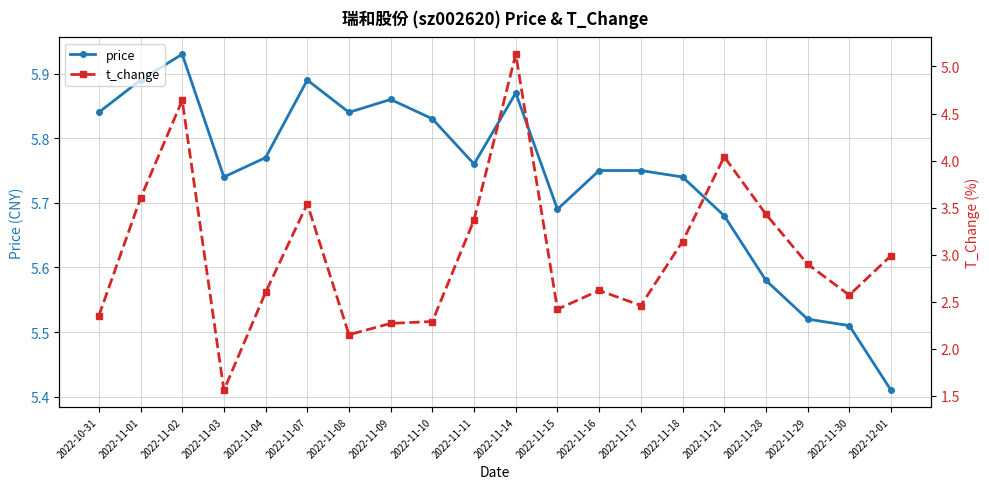

Reading right to left, what are all the values shown in this chart?

price: 2022-12-01=5.4	2022-11-30=5.5	2022-11-29=5.5	2022-11-28=5.6	2022-11-21=5.7	2022-11-18=5.7	2022-11-17=5.8	2022-11-16=5.8	2022-11-15=5.7	2022-11-14=5.9	2022-11-11=5.8	2022-11-10=5.8	2022-11-09=5.9	2022-11-08=5.8	2022-11-07=5.9	2022-11-04=5.8	2022-11-03=5.7	2022-11-02=5.9	2022-11-01=5.9	2022-10-31=5.8
t_change: 2022-12-01=3.0	2022-11-30=2.6	2022-11-29=2.9	2022-11-28=3.4	2022-11-21=4.0	2022-11-18=3.1	2022-11-17=2.5	2022-11-16=2.6	2022-11-15=2.4	2022-11-14=5.1	2022-11-11=3.4	2022-11-10=2.3	2022-11-09=2.3	2022-11-08=2.1	2022-11-07=3.5	2022-11-04=2.6	2022-11-03=1.6	2022-11-02=4.6	2022-11-01=3.6	2022-10-31=2.4